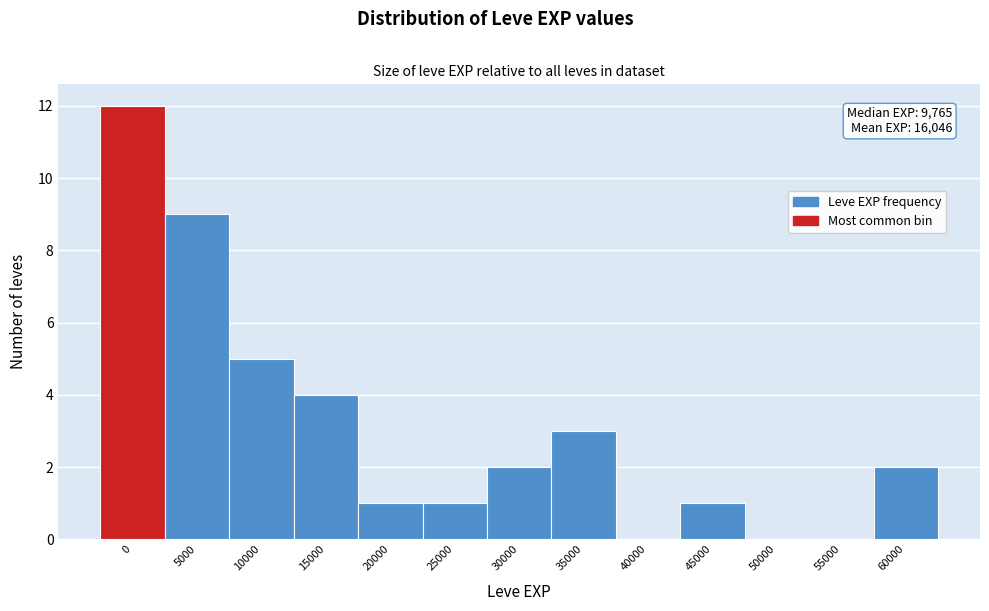

Reading left to right, extract all data points from this chart.

0=12	5000=9	10000=5	15000=4	20000=1	25000=1	30000=2	35000=3	40000=0	45000=1	50000=0	55000=0	60000=2